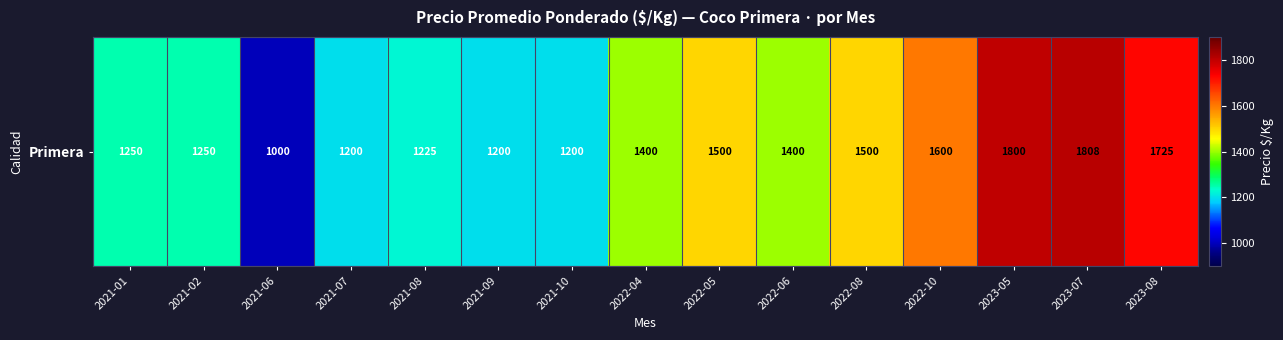

How many values are below 1400?

7